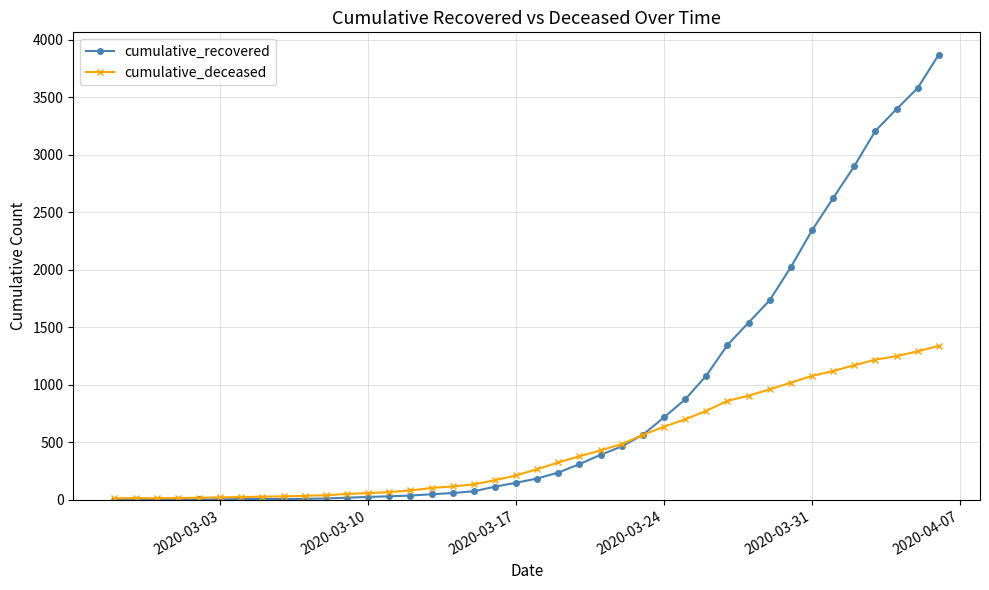

Which series has the largest total across all categories?

cumulative_recovered